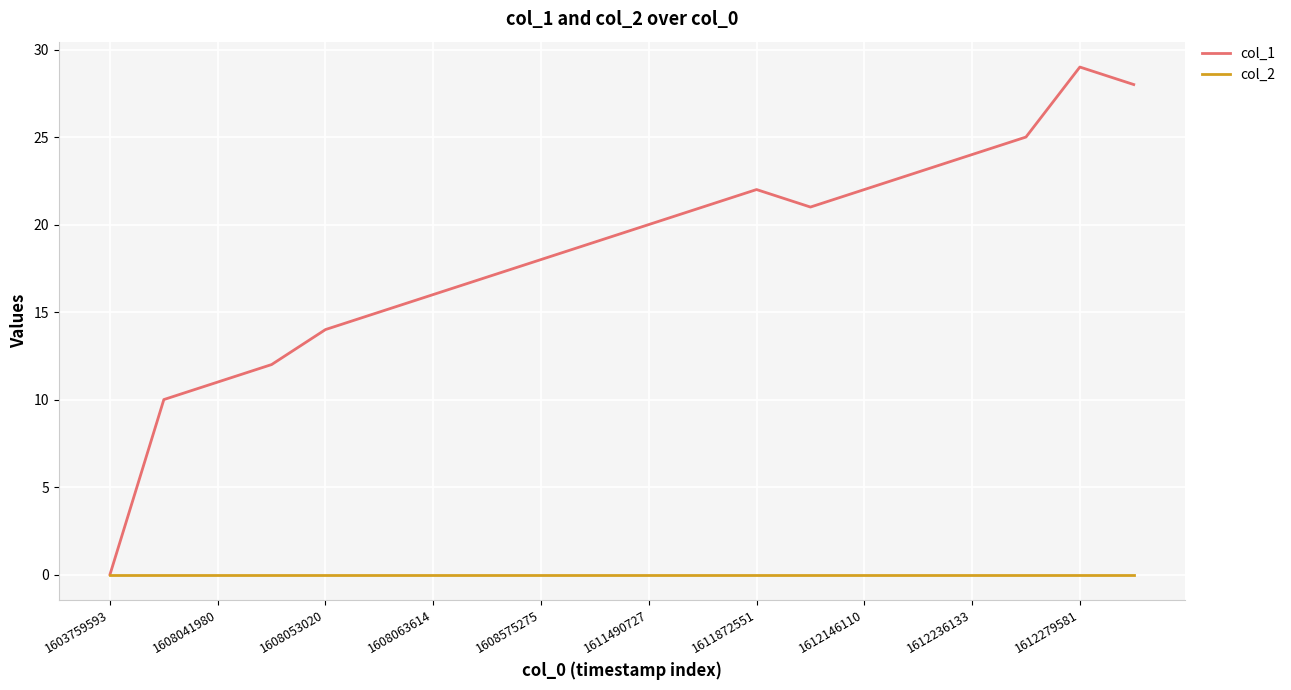

True or false: col_1 has more than 1 points higher than both neighbors.

True